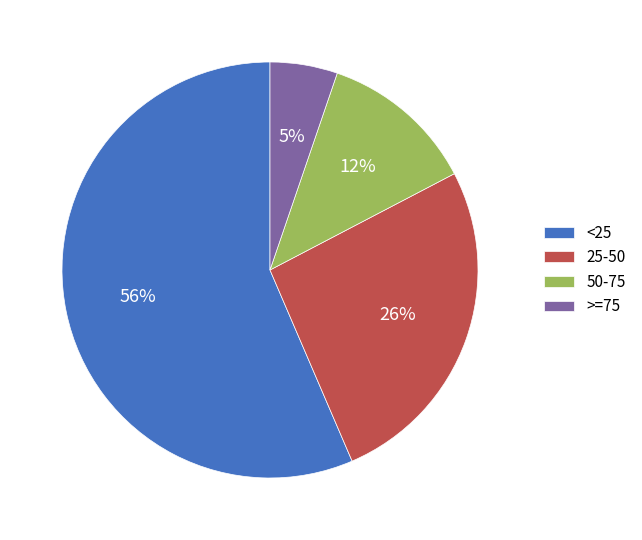

Which has a higher value, >=75 or 25-50?

25-50